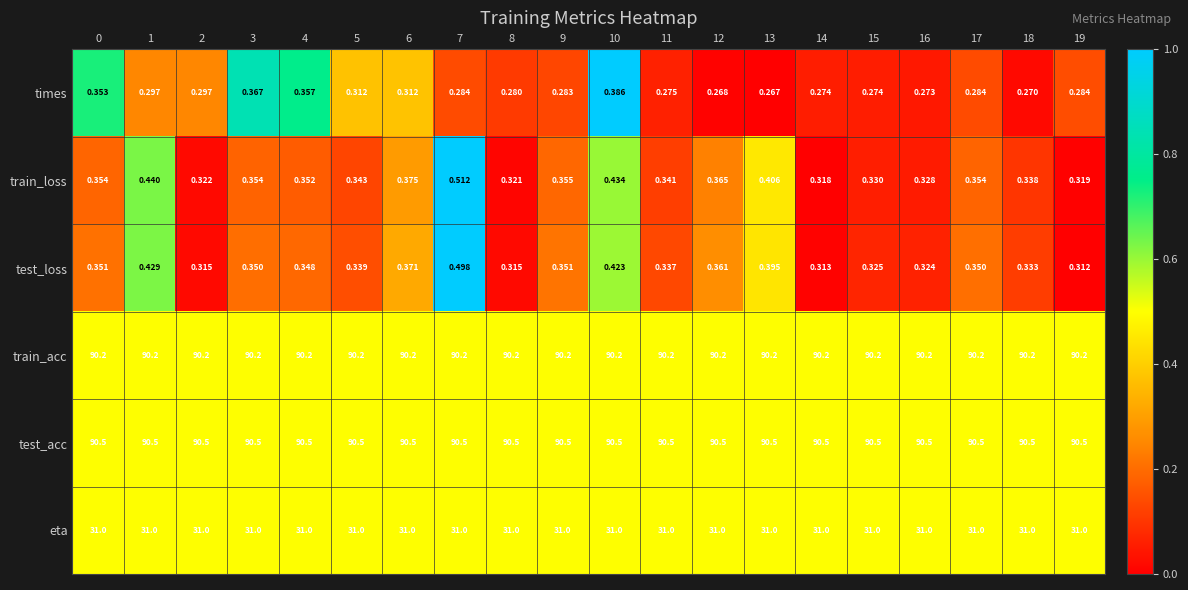

At 14, list the series in order from largest to smallest.

test_acc, train_acc, eta, train_loss, test_loss, times